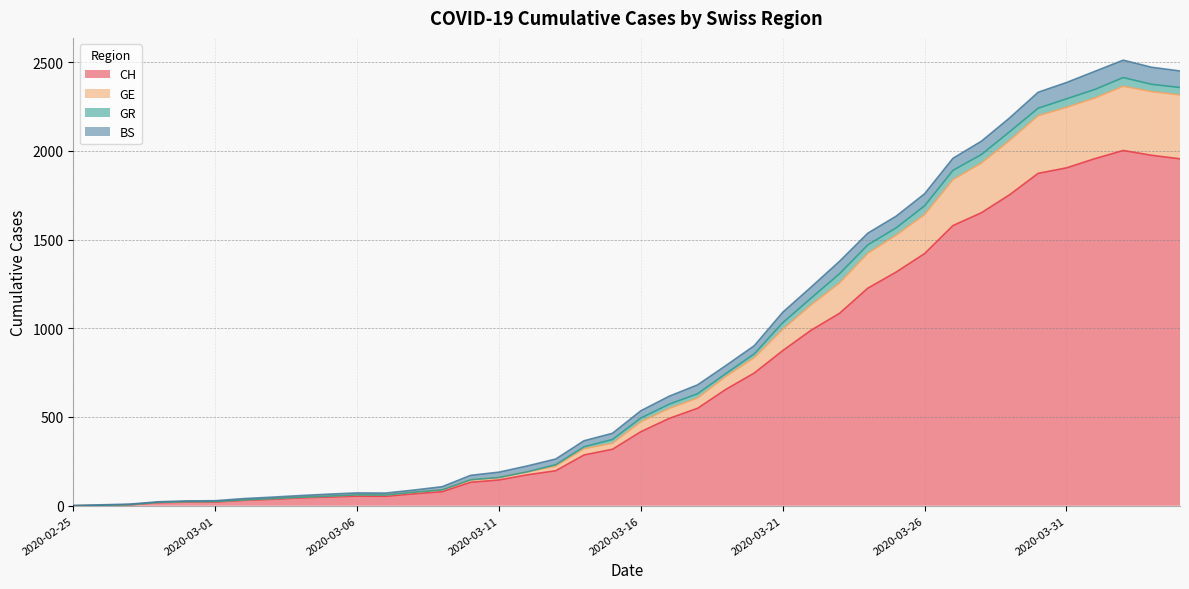

Which label corresponds to the largest value in the chart?

2020-04-02